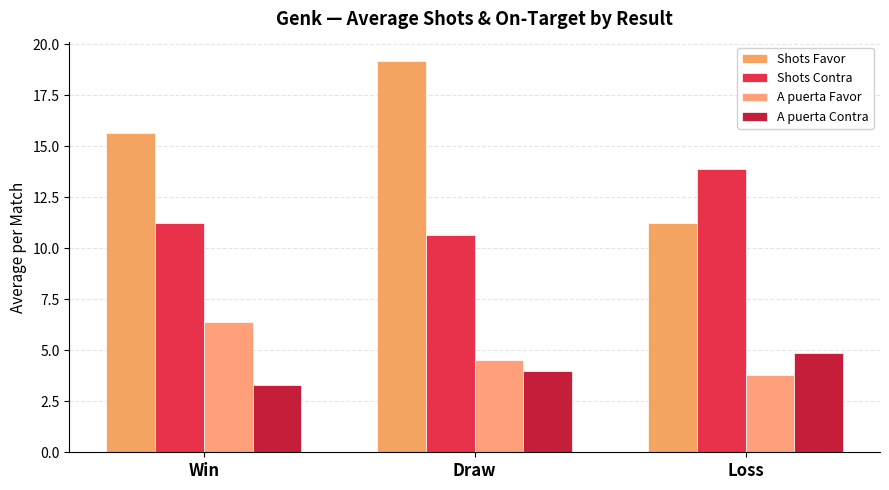

Reading left to right, list all the values displayed in this chart.

Shots Favor: Win=15.6	Draw=19.2	Loss=11.2
Shots Contra: Win=11.2	Draw=10.7	Loss=13.9
A puerta Favor: Win=6.4	Draw=4.5	Loss=3.8
A puerta Contra: Win=3.3	Draw=4.0	Loss=4.9